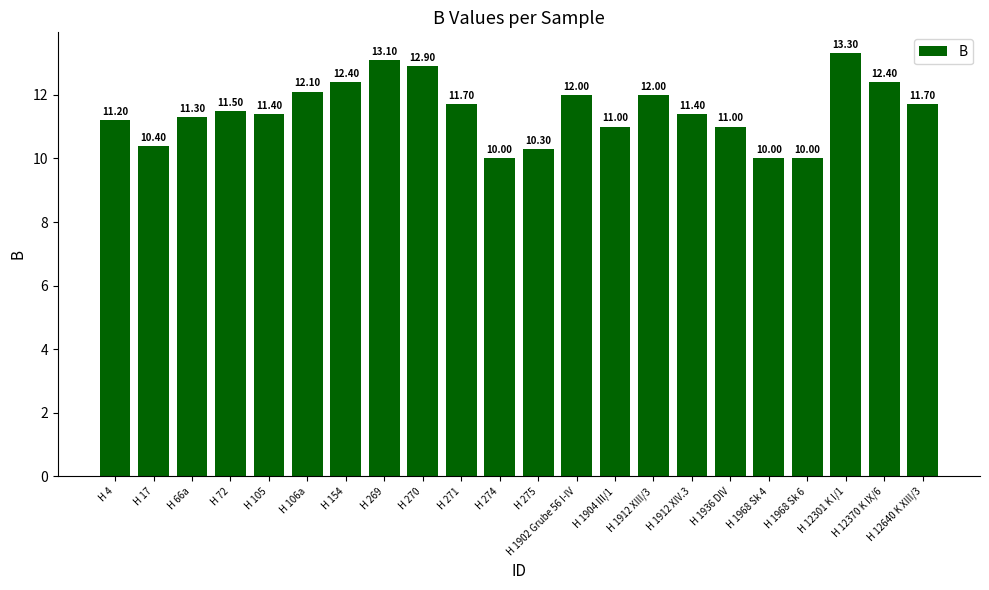

Between H 275 and H 271, which is larger?

H 271